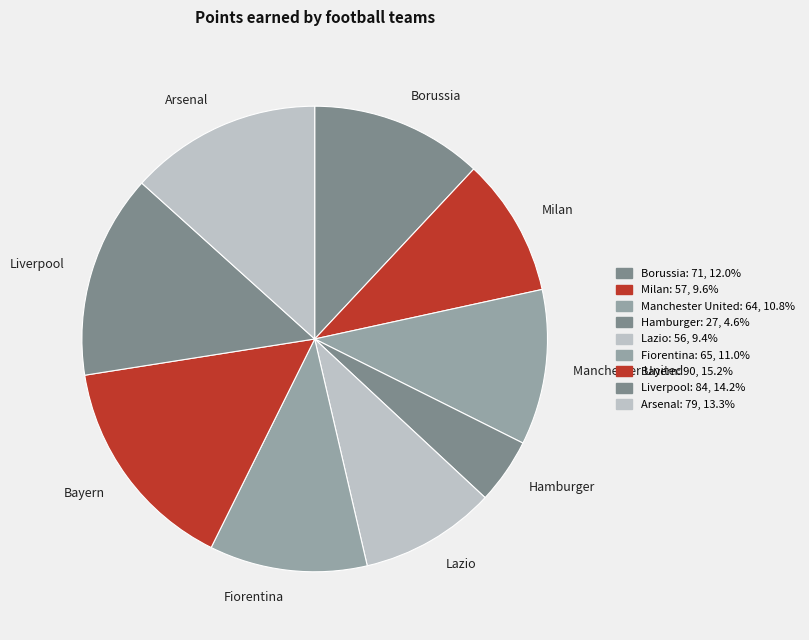

Combined, do Borussia and Manchester United account for over 50%?

No